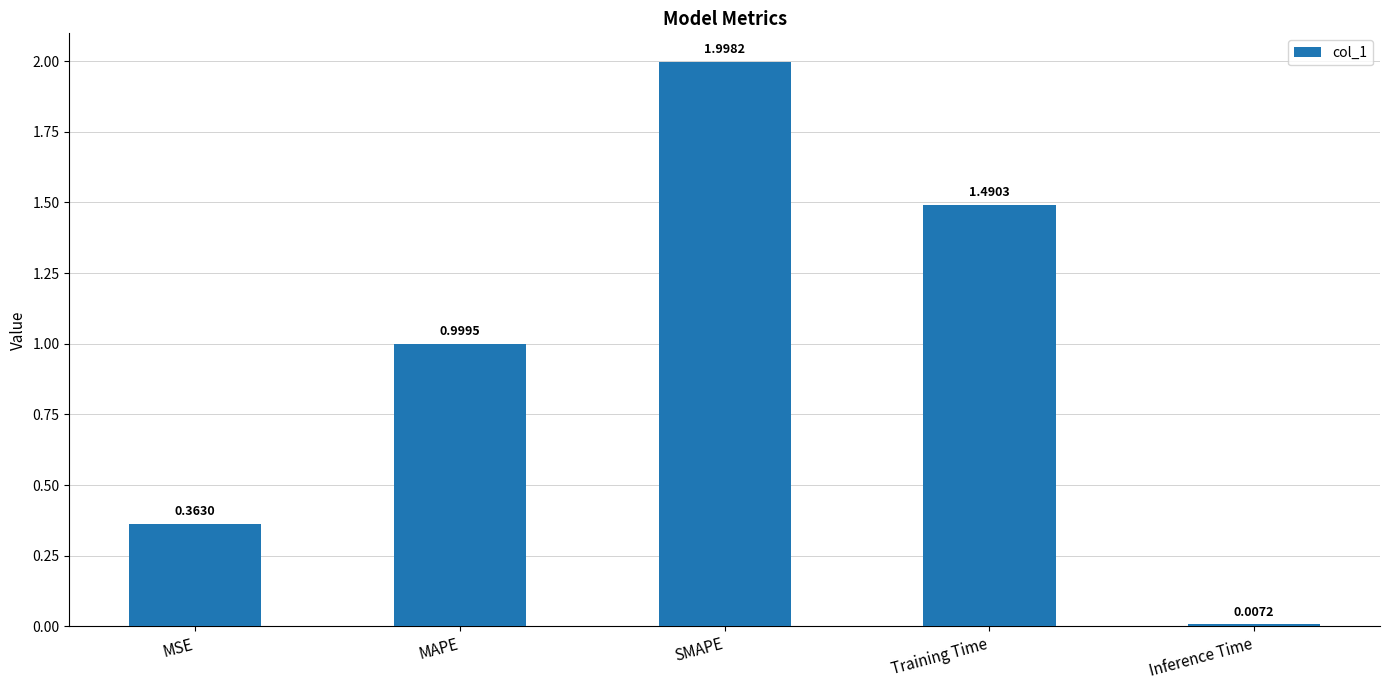

List the labels in order of value, smallest first.

Inference Time, MSE, MAPE, Training Time, SMAPE